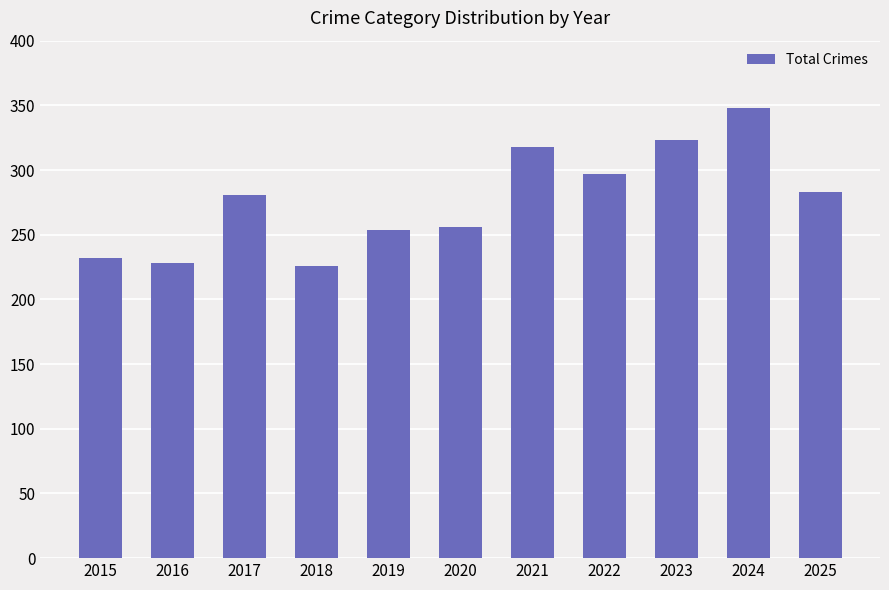

What is the ratio of the value at 2019 to the value at 2023?

0.8